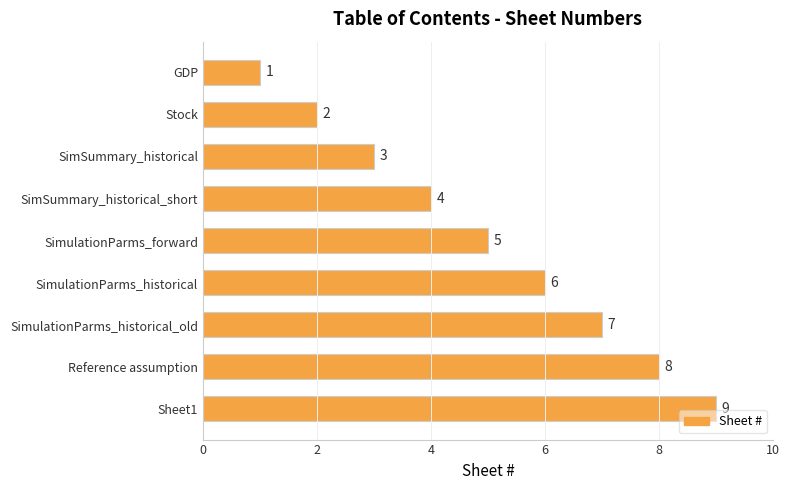

What is the difference between the second highest and second lowest values?

6